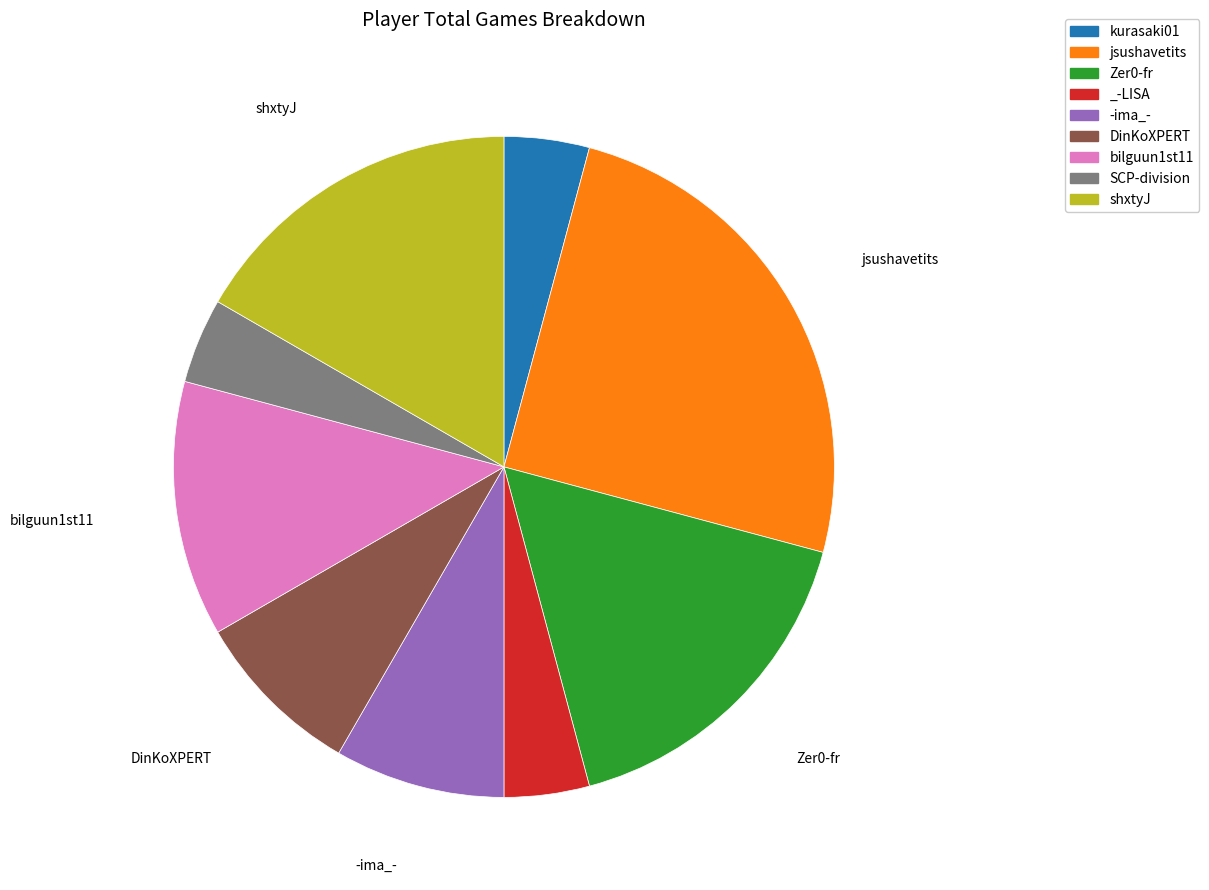

Combined, do bilguun1st11 and DinKoXPERT account for over 50%?

No